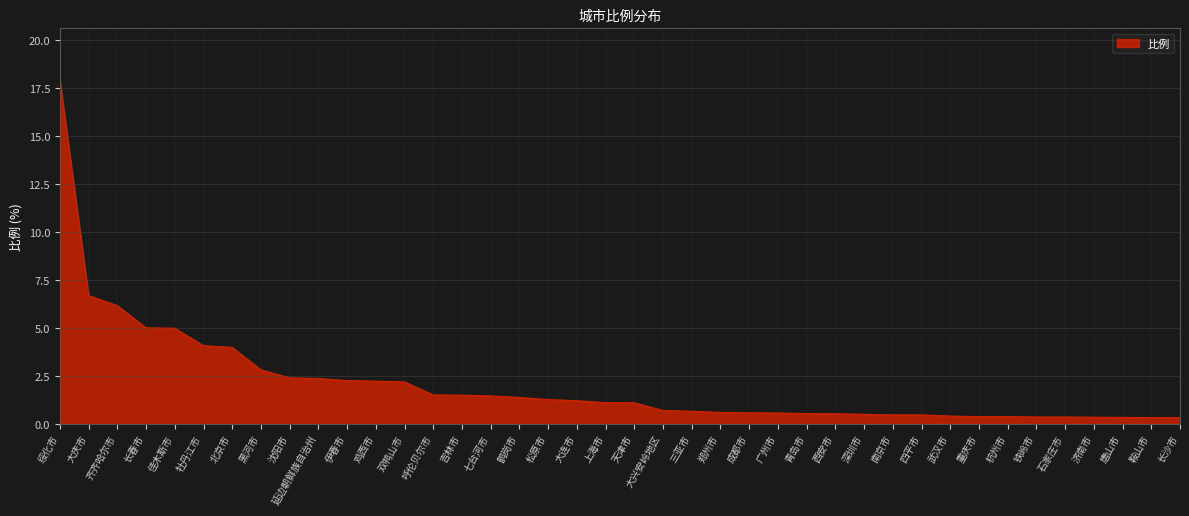

The value at 牡丹江市 is 4.1. True or false?

True